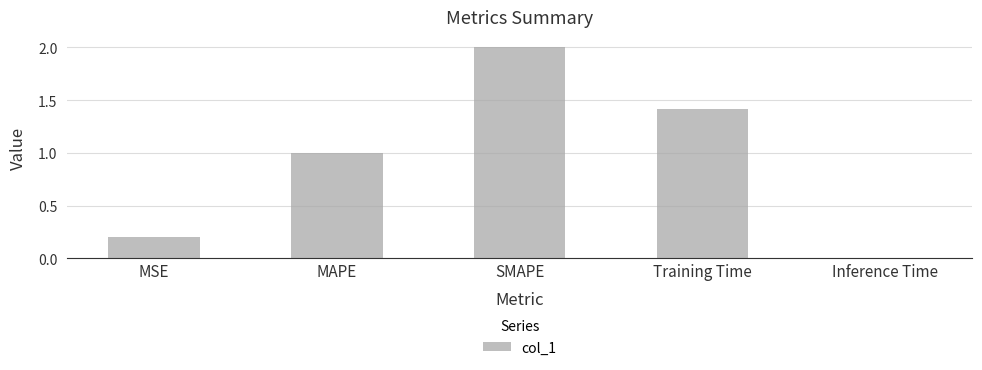

What is the difference between the second highest and minimum values?

1.4